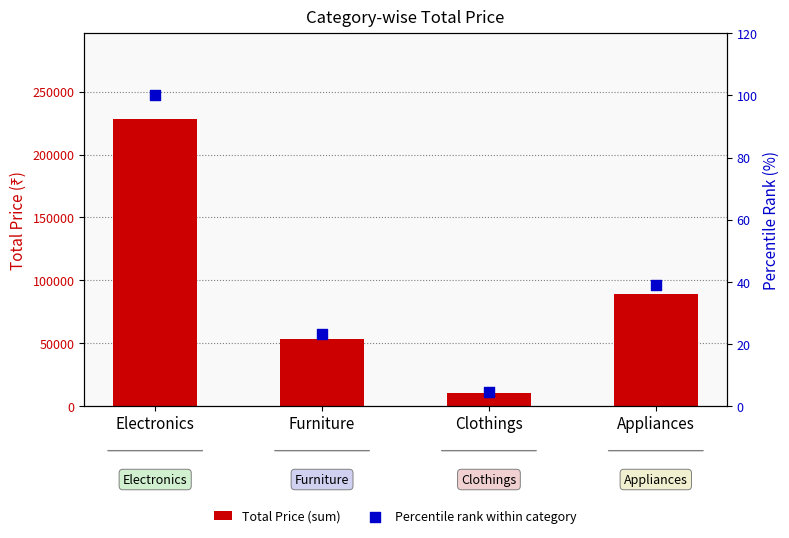

Which series contains the lowest Y value?

Percentile rank within category